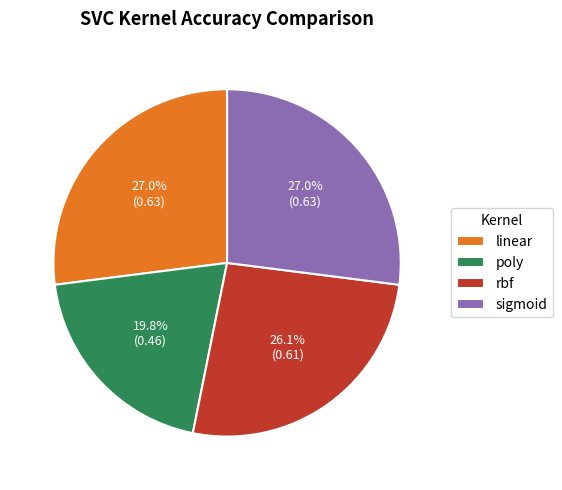

What percentage is the sigmoid slice, to the nearest percent?

27%